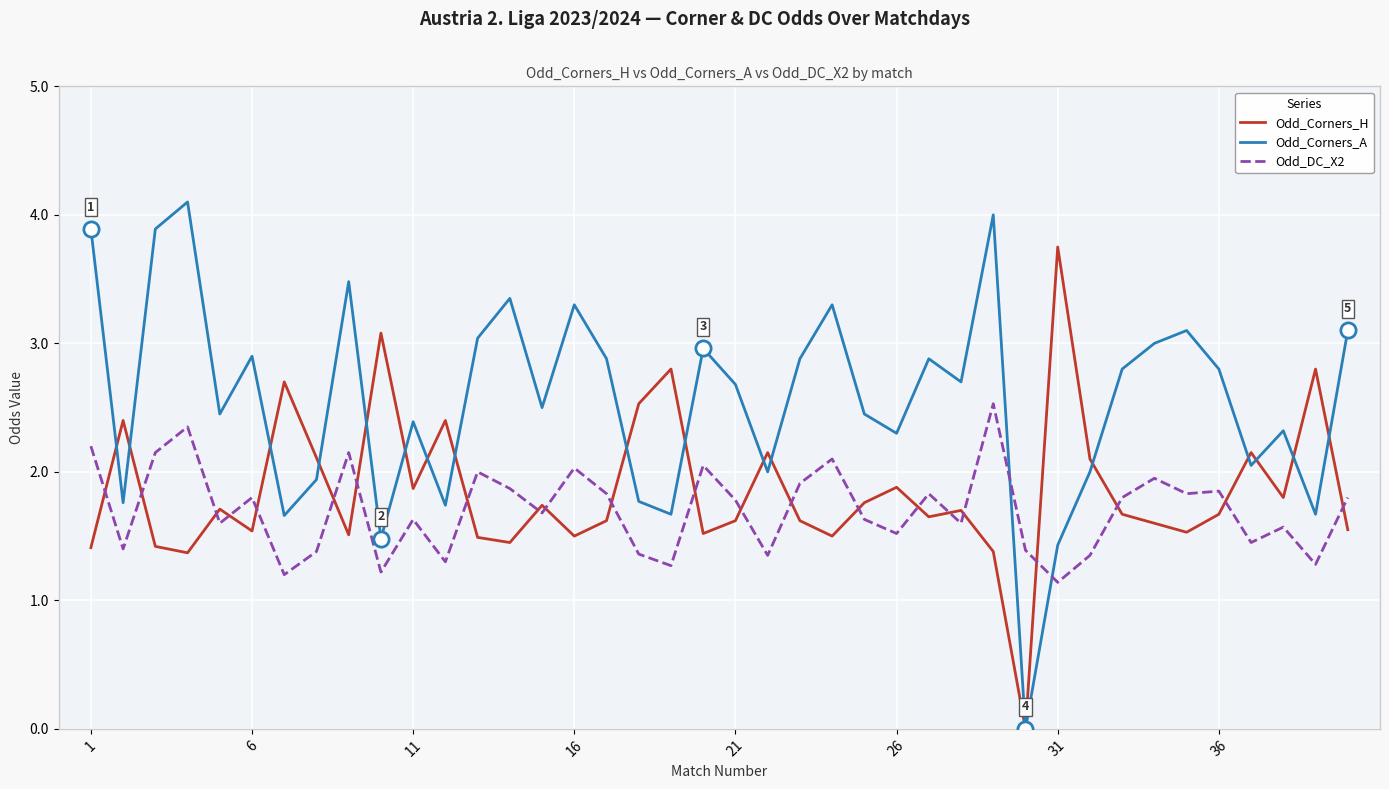

List the series in order of their peak value, highest first.

Odd_Corners_A, Odd_Corners_H, Odd_DC_X2